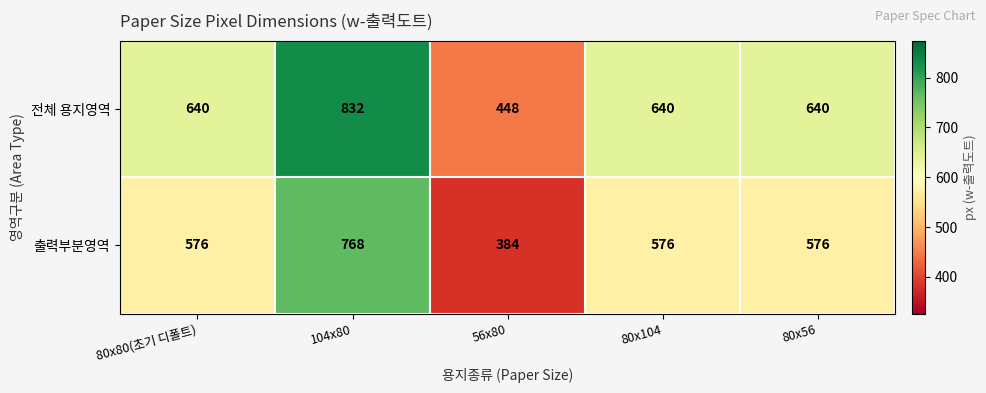

List the series in order of their peak value, lowest first.

출력부분영역, 전체 용지영역